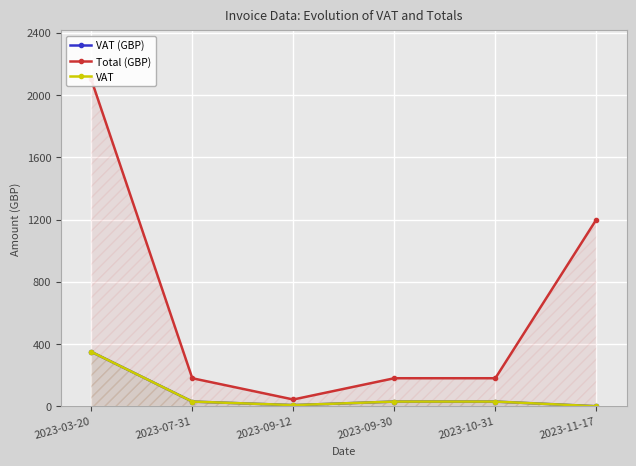

At which label does VAT (GBP) reach its minimum?

2023-11-17